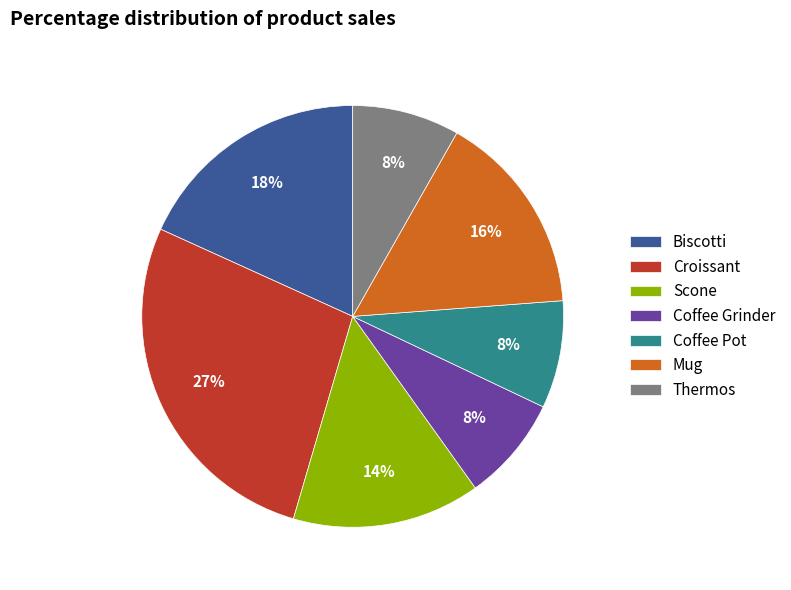

To the nearest percent, what portion does Thermos represent?

8%